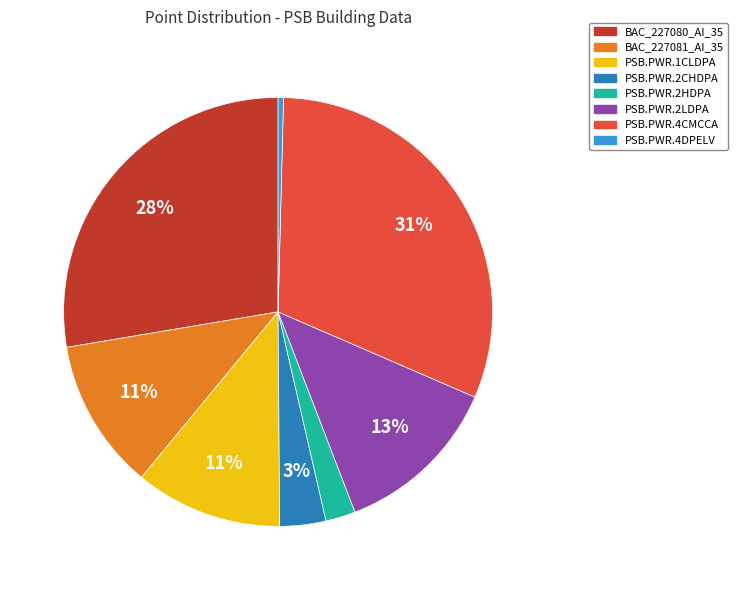

True or false: PSB.PWR.2LDPA accounts for 27% of the total.

False